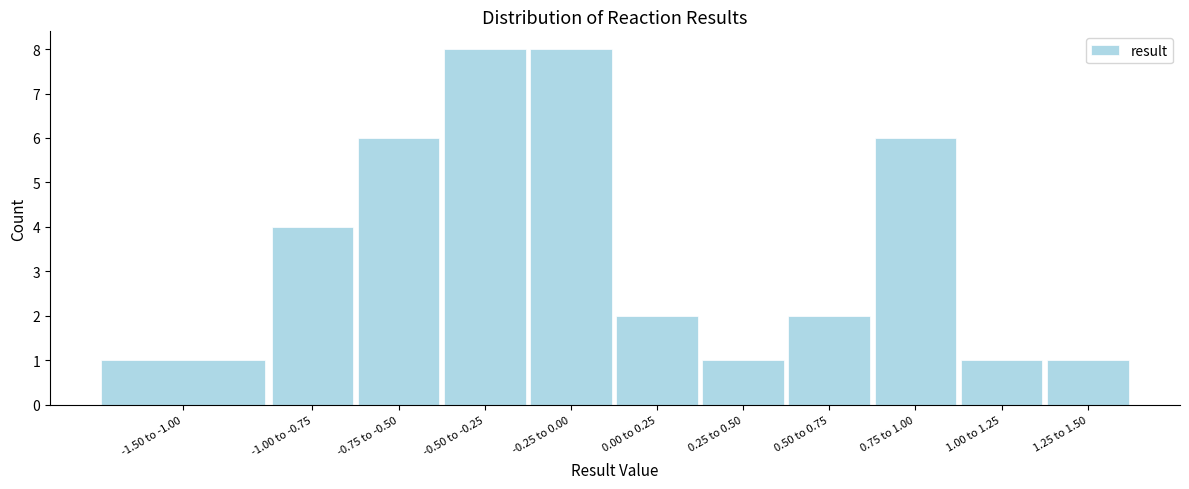

Reading right to left, what are all the values shown in this chart?

1.25 to 1.50=1	1.00 to 1.25=1	0.75 to 1.00=6	0.50 to 0.75=2	0.25 to 0.50=1	0.00 to 0.25=2	-0.25 to 0.00=8	-0.50 to -0.25=8	-0.75 to -0.50=6	-1.00 to -0.75=4	-1.50 to -1.00=1